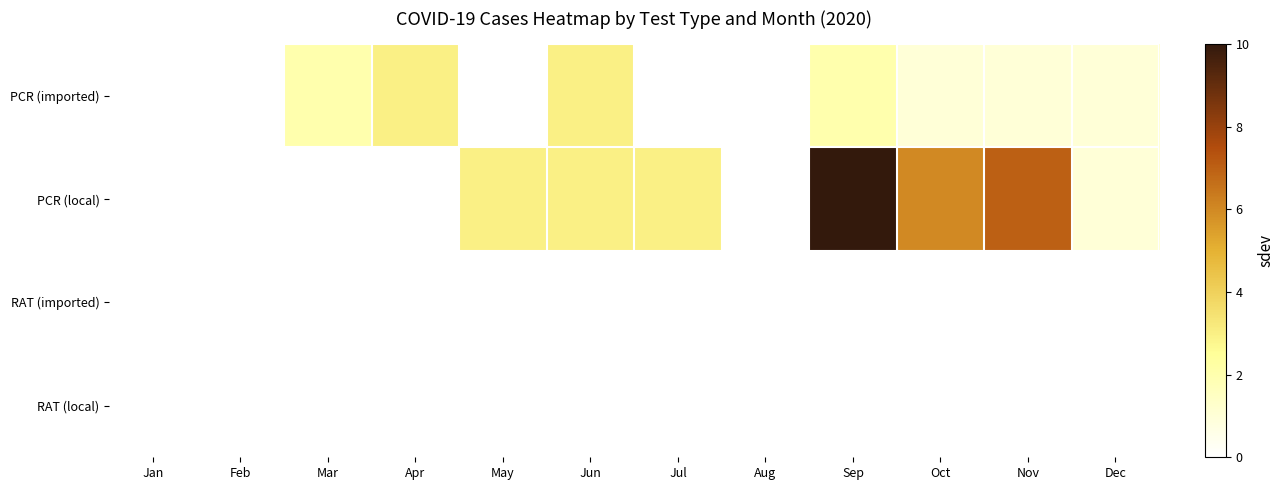

At which category is the sum across all series the highest?

Sep